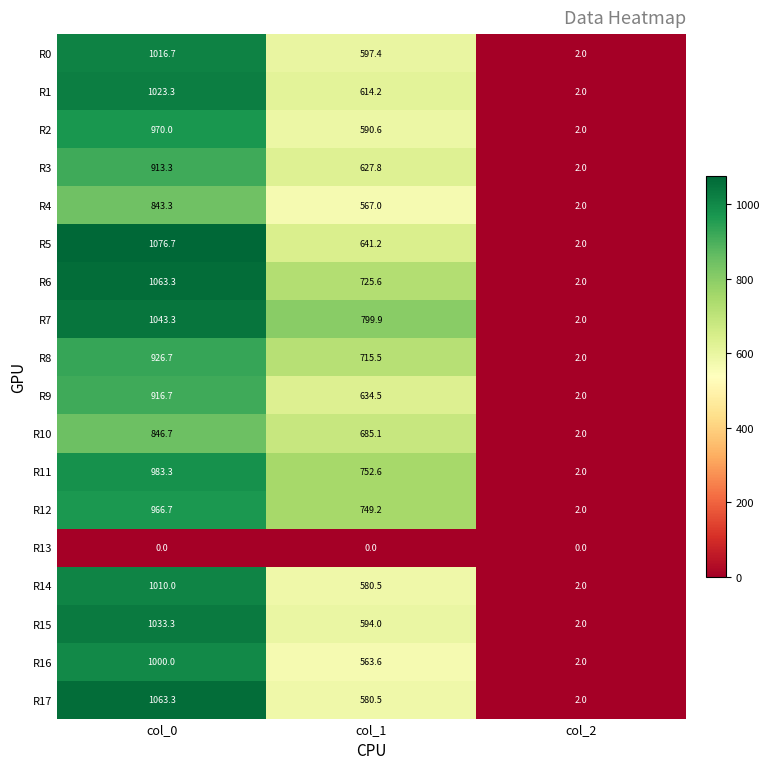

The R1 series shows 1591.0 at col_0. True or false?

False